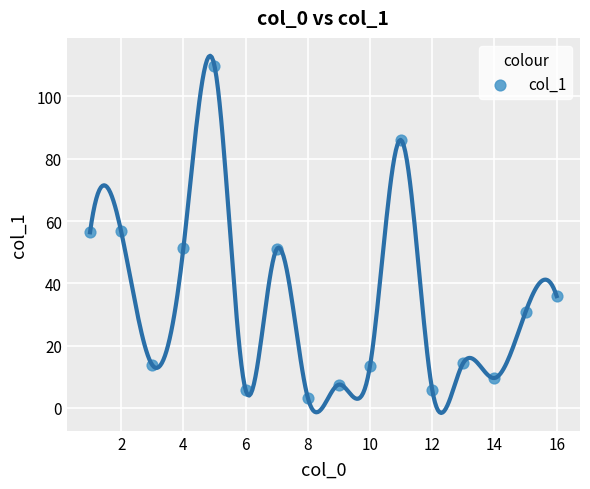

What is the range of Y values (max minus min)?

106.6